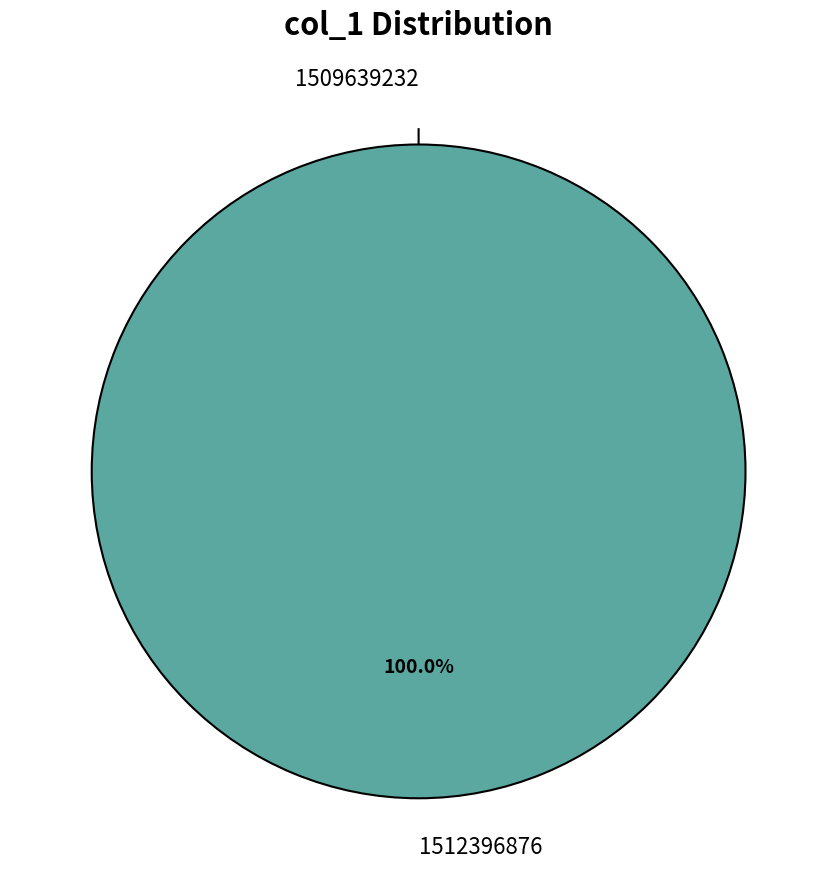

How many slices are in this pie chart?

2